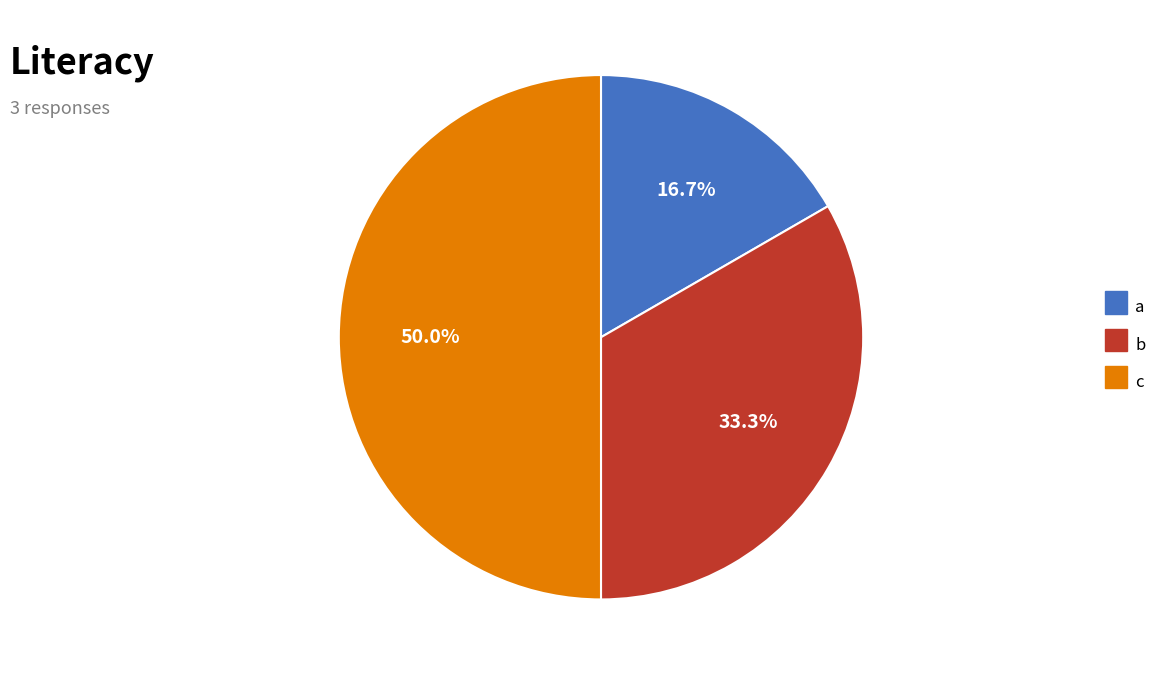

To the nearest percent, what percentage of the pie is b?

33%